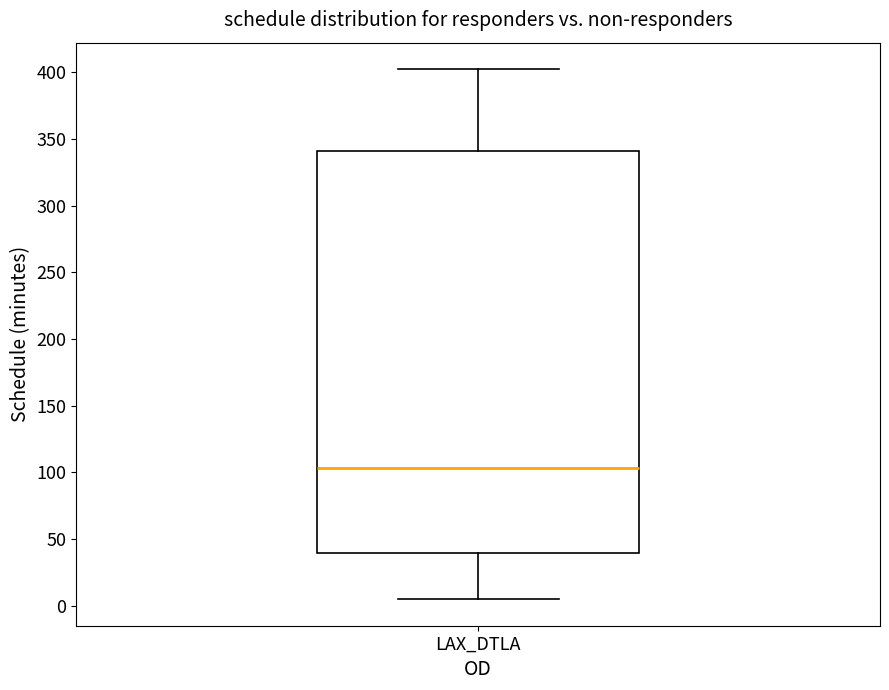

Transcribe this box plot: give where the median line is, the range the box spans, and where the two whiskers end, as read against the y-axis. The values are not printed on the chart, so give them approximately, as read against the axis.

median 105, box 40 to 340, whiskers 5 to 400